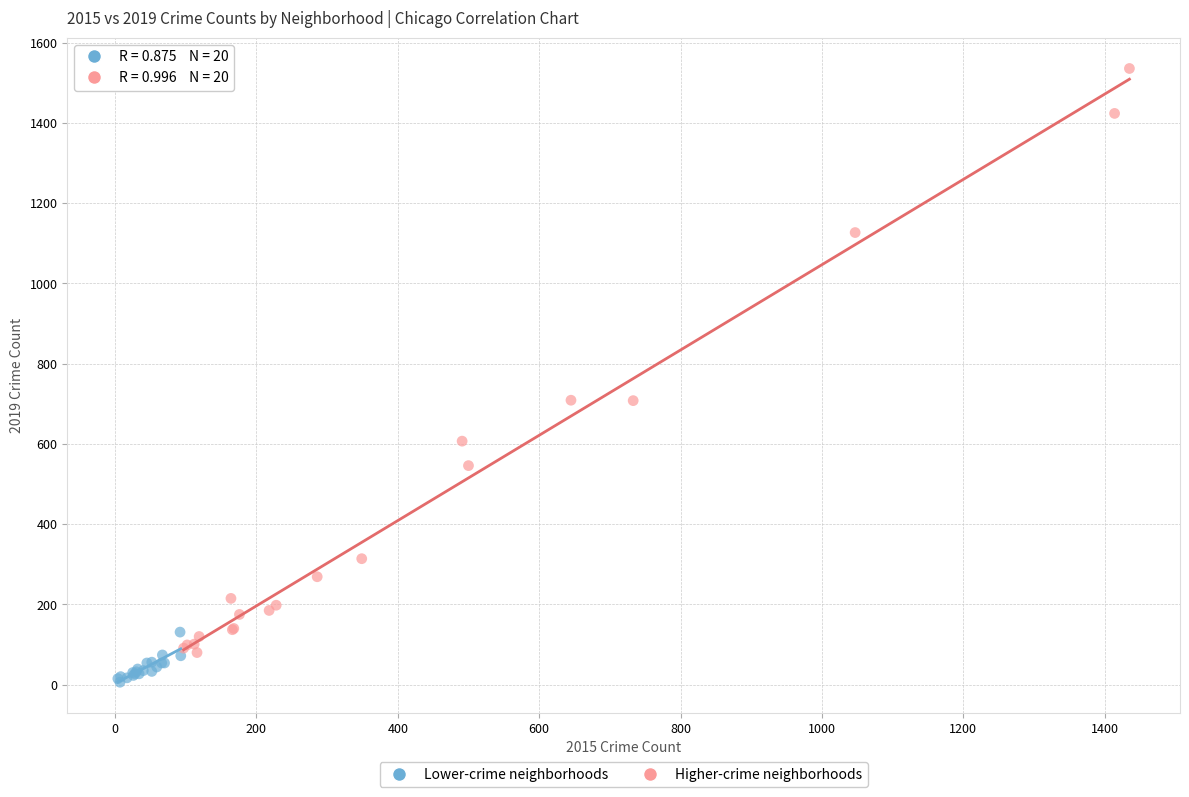

Which series reaches the maximum Y coordinate?

Higher-crime neighborhoods